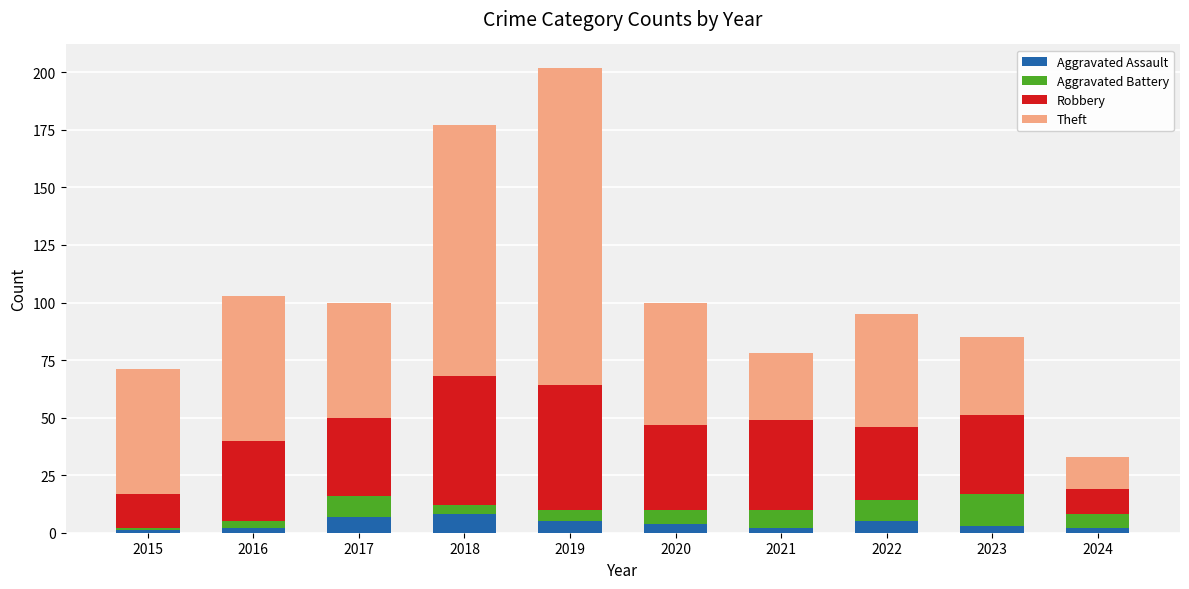

At which category is the sum across all series the highest?

2019